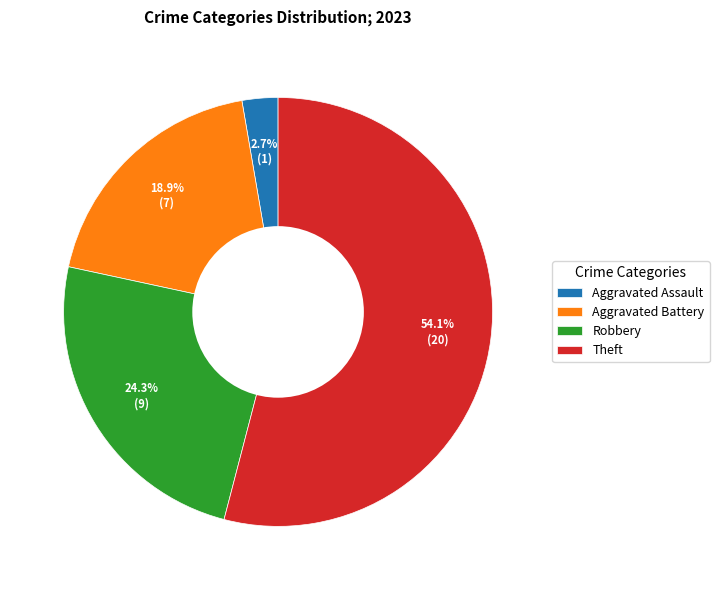

What is the ratio of the value at Robbery to the value at Aggravated Assault?

9.0